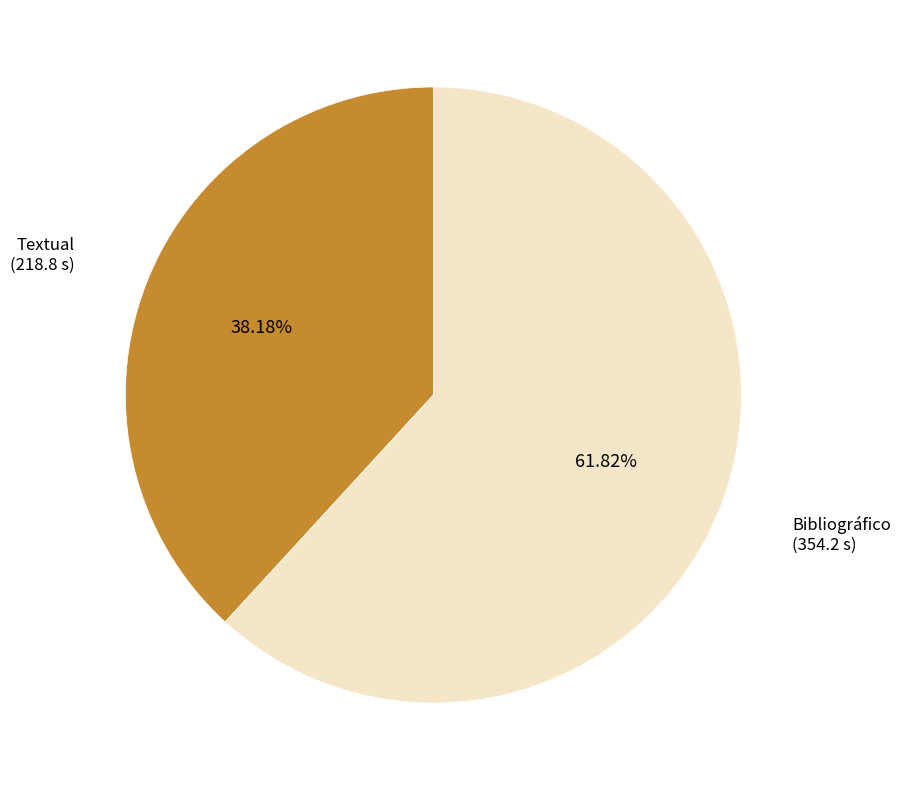

The Textual slice represents 28% of the pie. True or false?

False